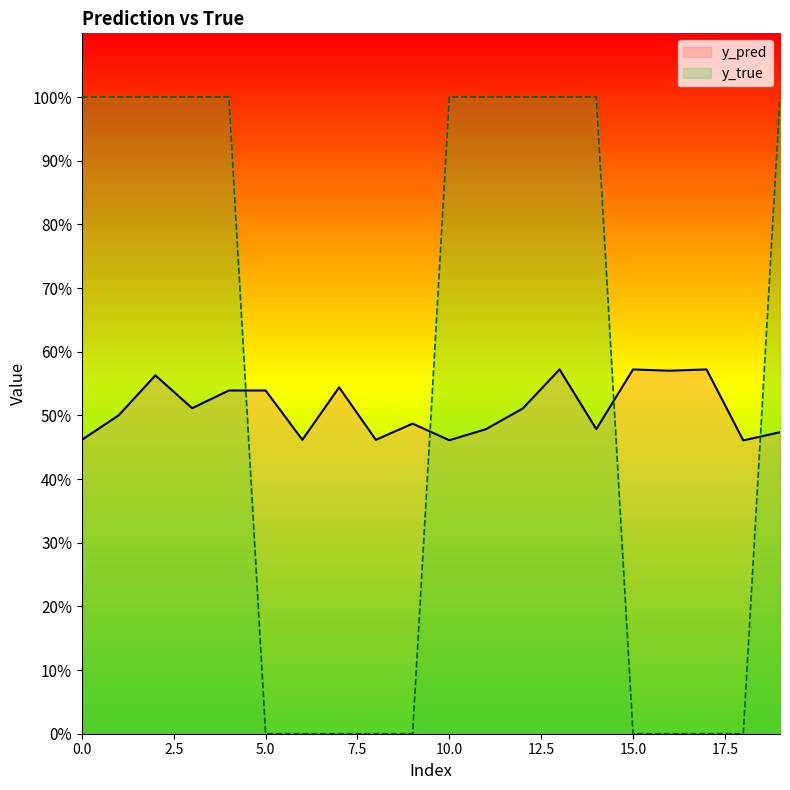

Count the y_true values in the range 0 to 1.

20